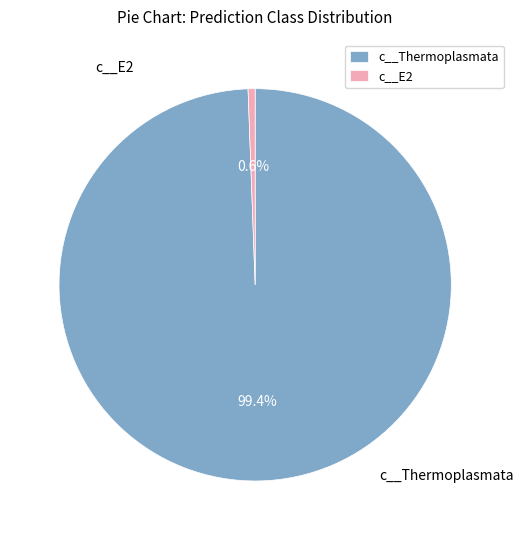

Which category has the biggest portion of the pie?

c__Thermoplasmata